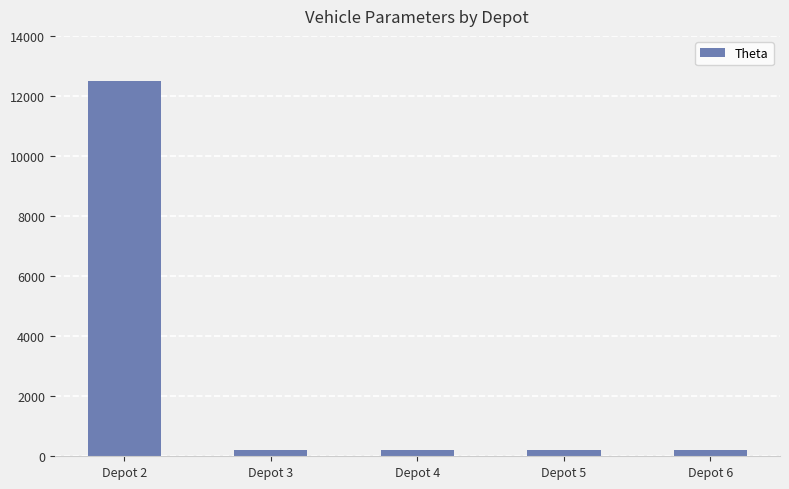

What is the value of the 3rd bar from the left?

200